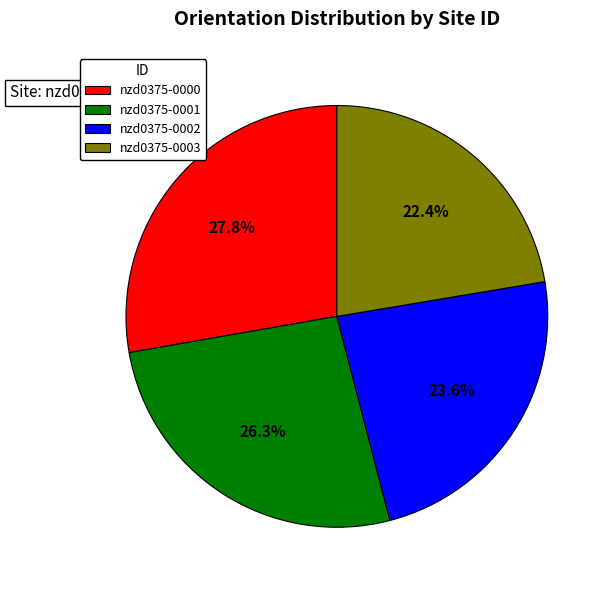

To the nearest percent, what is the difference between the largest and smallest slice percentages?

5%